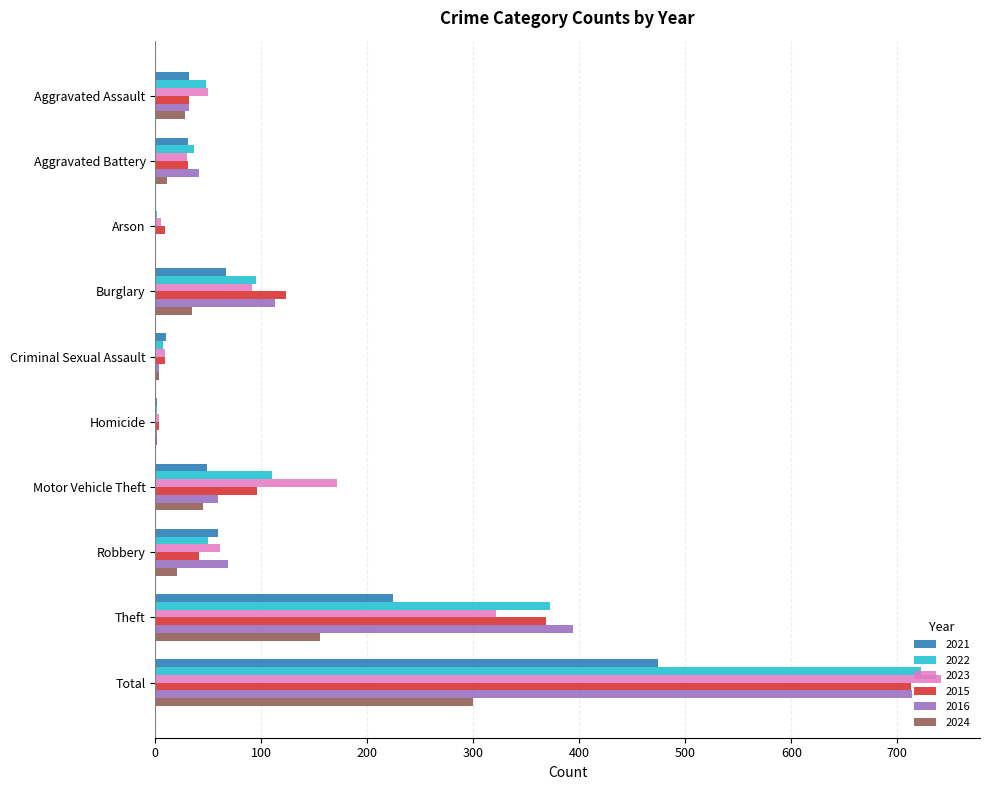

The value of 2024 at Total is 480. True or false?

False